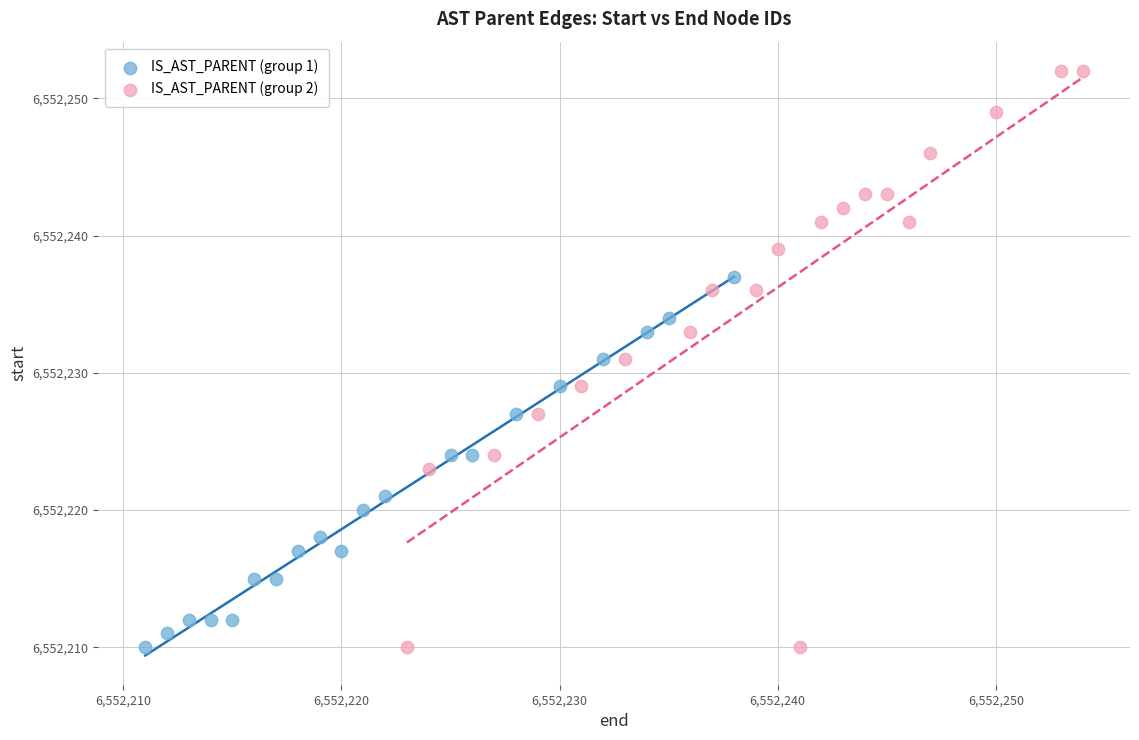

What are all the series names shown in the legend?

IS_AST_PARENT (group 1), IS_AST_PARENT (group 2)